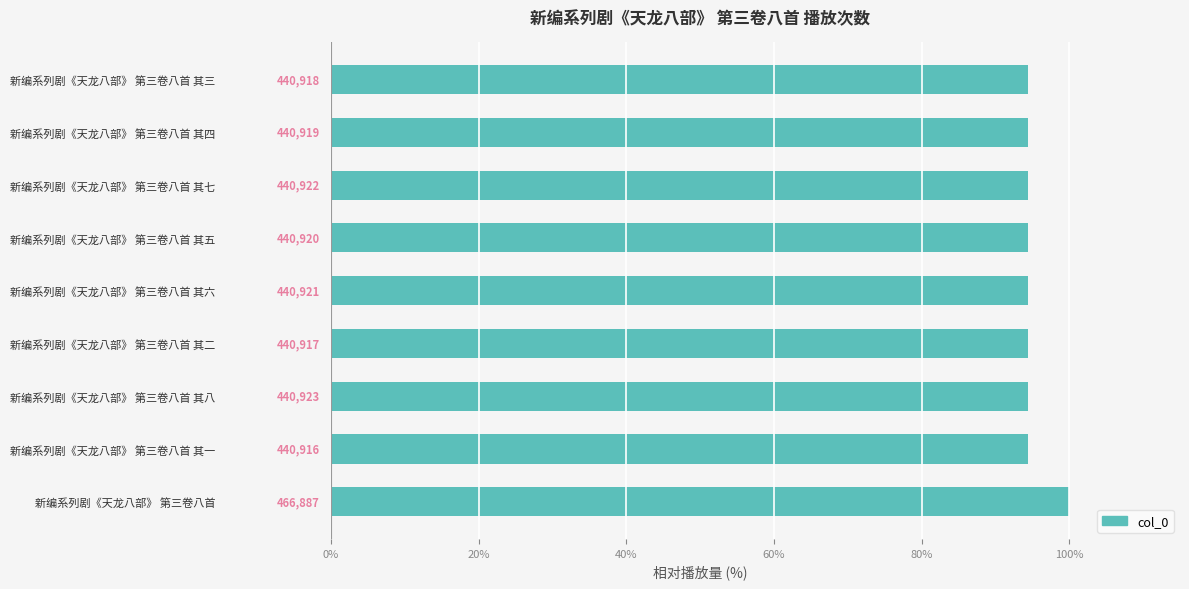

Are the bars horizontal?

Yes